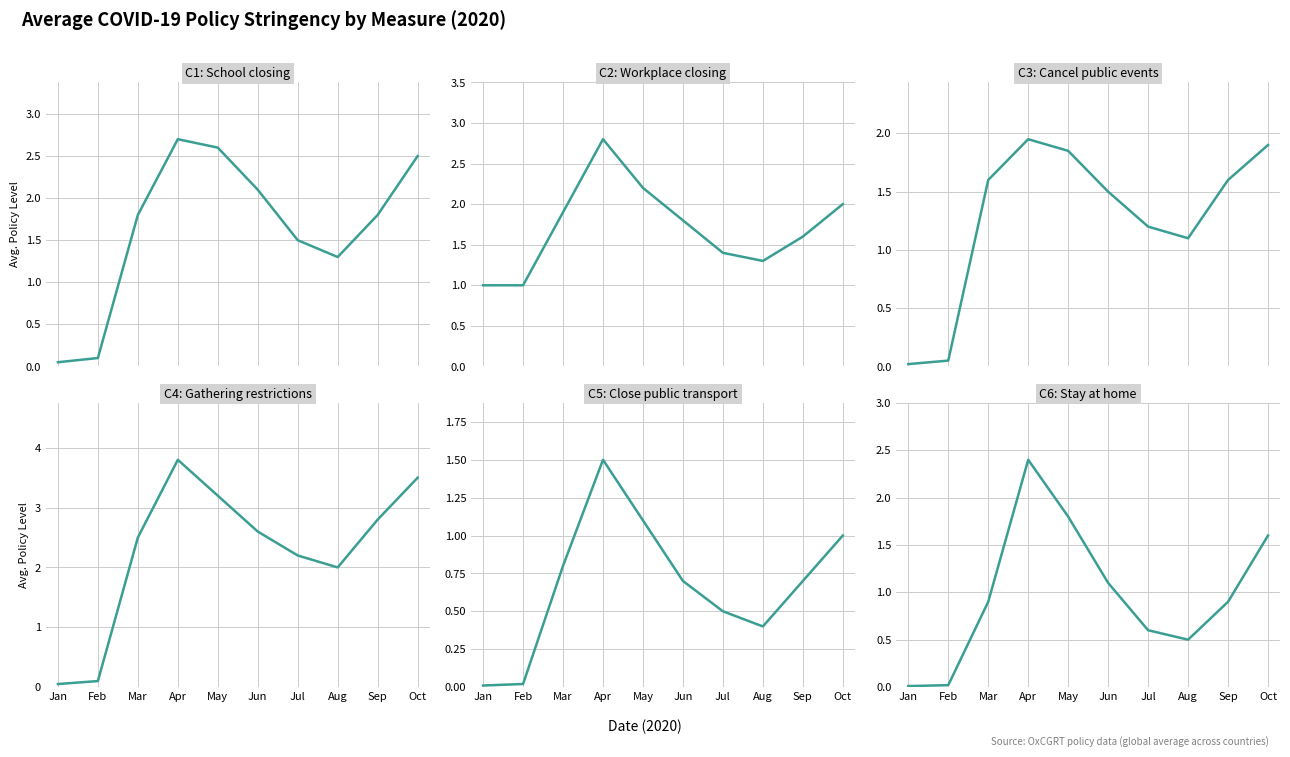

Reading left to right, extract all data points from this chart.

C1: School closing: Jan=0.1	Feb=0.1	Mar=1.8	Apr=2.7	May=2.6	Jun=2.1	Jul=1.5	Aug=1.3	Sep=1.8	Oct=2.5
C2: Workplace closing: Jan=1.0	Feb=1.0	Mar=1.9	Apr=2.8	May=2.2	Jun=1.8	Jul=1.4	Aug=1.3	Sep=1.6	Oct=2.0
C3: Cancel public events: Jan=0.0	Feb=0.1	Mar=1.6	Apr=1.9	May=1.9	Jun=1.5	Jul=1.2	Aug=1.1	Sep=1.6	Oct=1.9
C4: Gathering restrictions: Jan=0.1	Feb=0.1	Mar=2.5	Apr=3.8	May=3.2	Jun=2.6	Jul=2.2	Aug=2.0	Sep=2.8	Oct=3.5
C5: Close public transport: Jan=0.0	Feb=0.0	Mar=0.8	Apr=1.5	May=1.1	Jun=0.7	Jul=0.5	Aug=0.4	Sep=0.7	Oct=1.0
C6: Stay at home: Jan=0.0	Feb=0.0	Mar=0.9	Apr=2.4	May=1.8	Jun=1.1	Jul=0.6	Aug=0.5	Sep=0.9	Oct=1.6